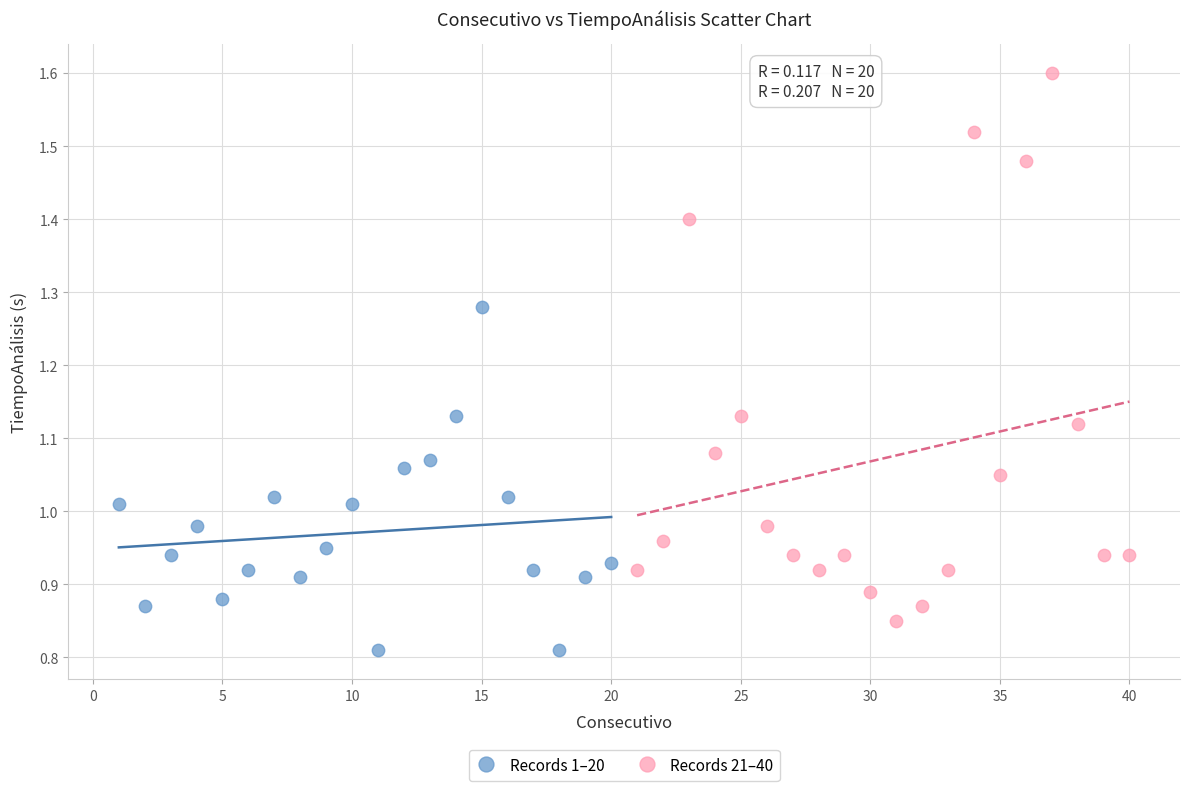

What are all the series names shown in the legend?

Records 1–20, Records 21–40